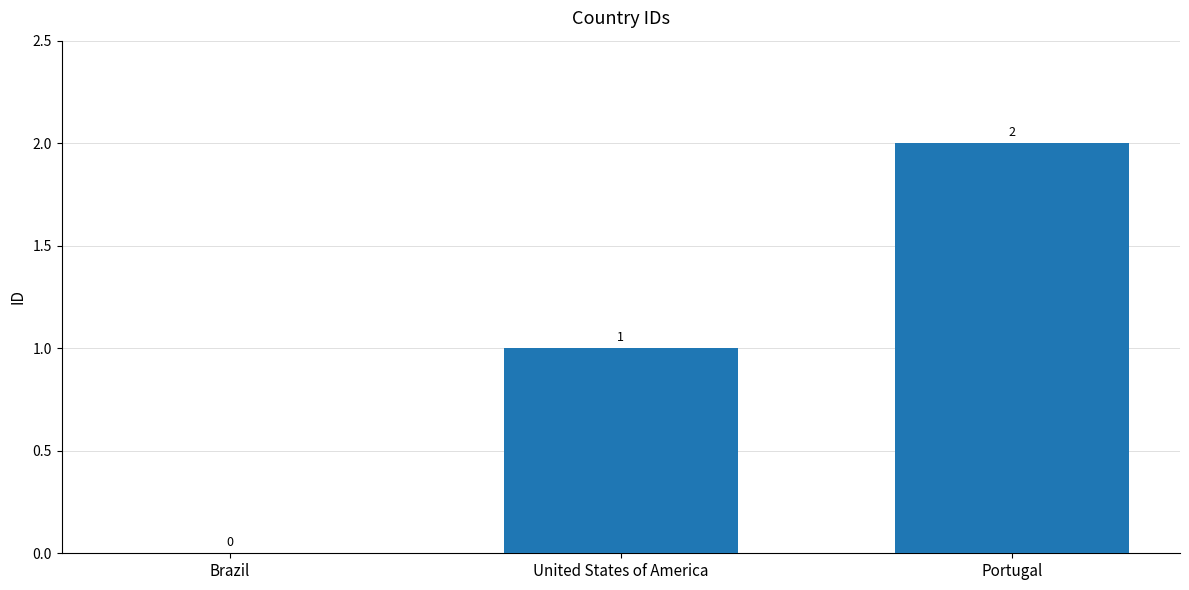

Reading left to right, what are all the values shown in this chart?

0	1	2